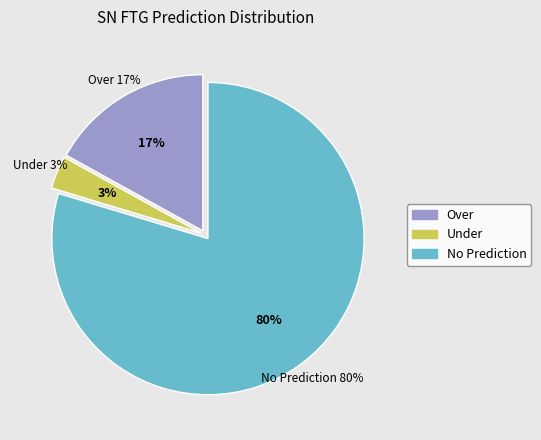

Does Under represent more than half of the total?

No